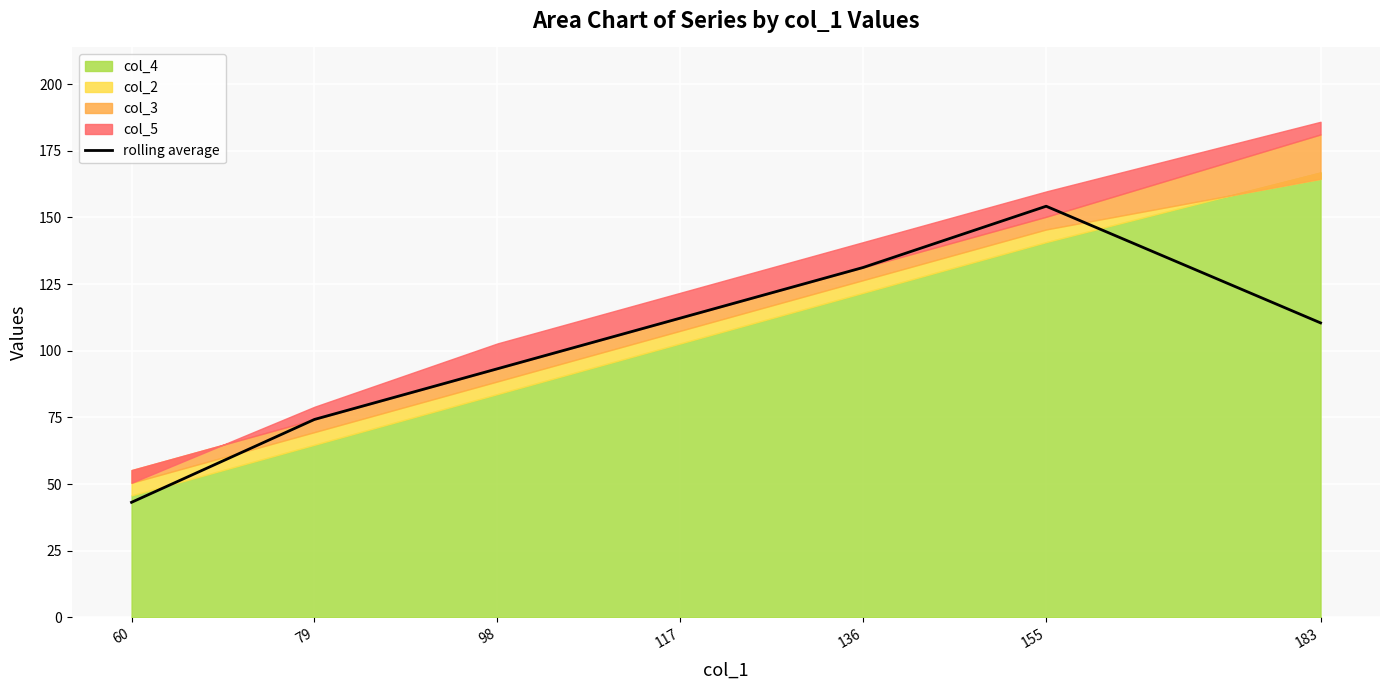

What is the difference between the values at 136 and 155?

23.0